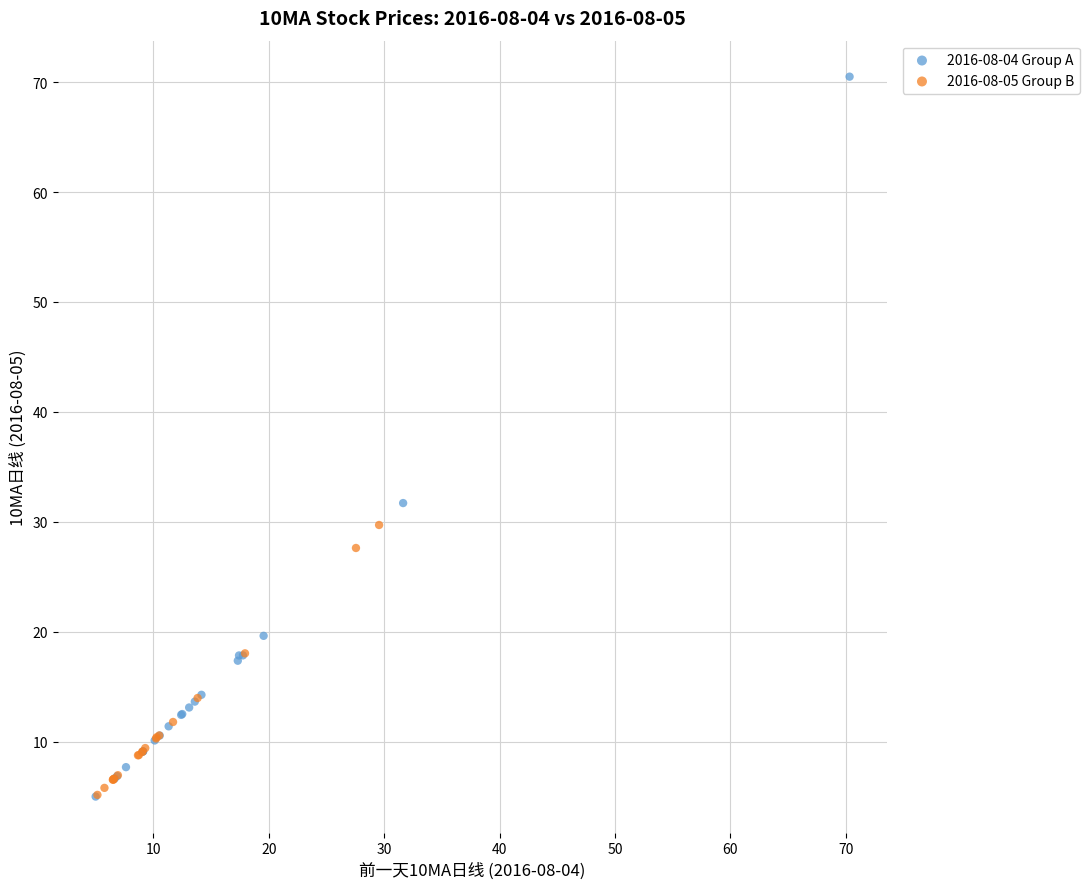

Which series contains the highest Y value?

2016-08-04 Group A